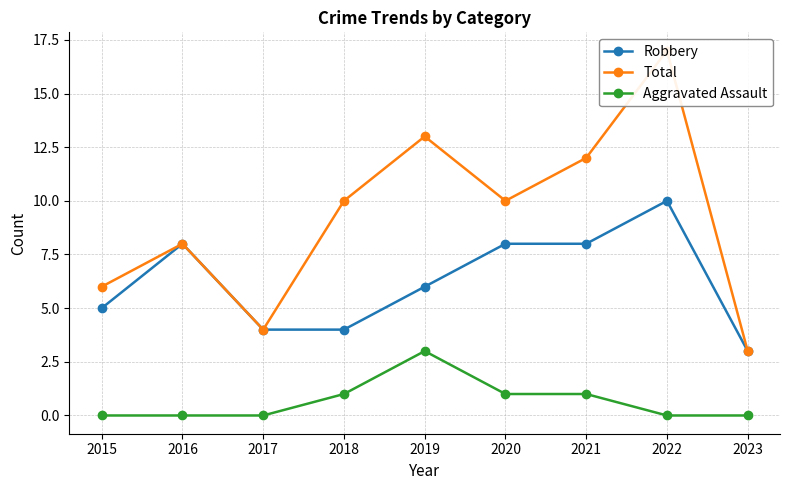

Which series has the largest range (max minus min)?

Total